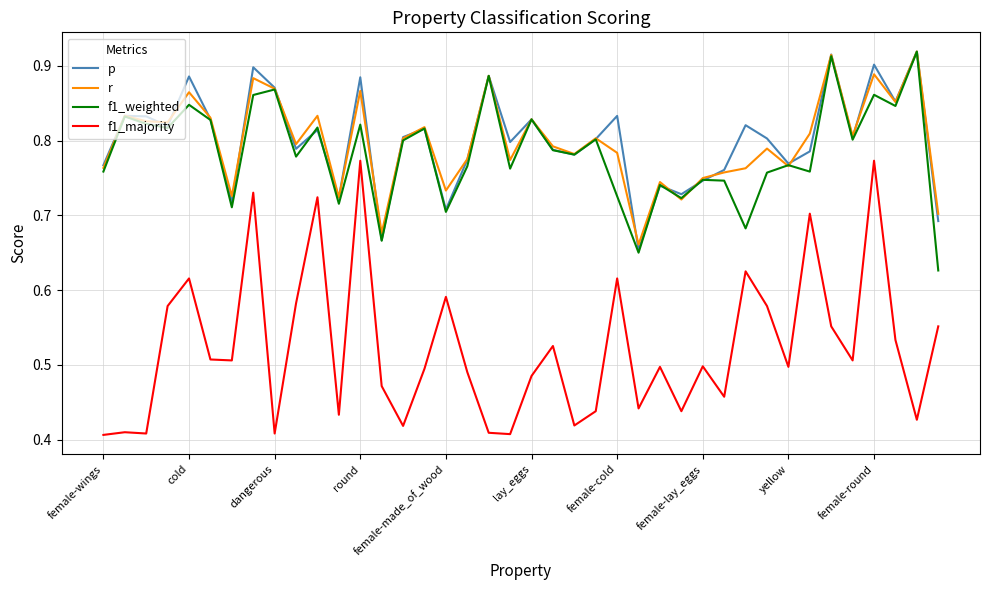

True or false: f1_majority and r intersect in this chart.

False